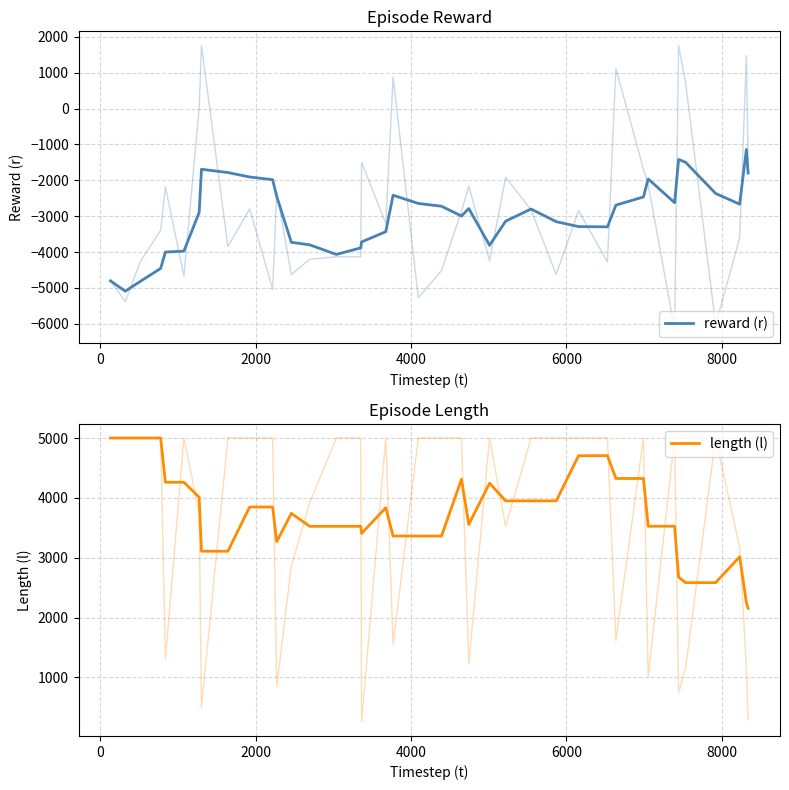

What is the value of the reward (r) point at the 11th from the left?

-1981.9